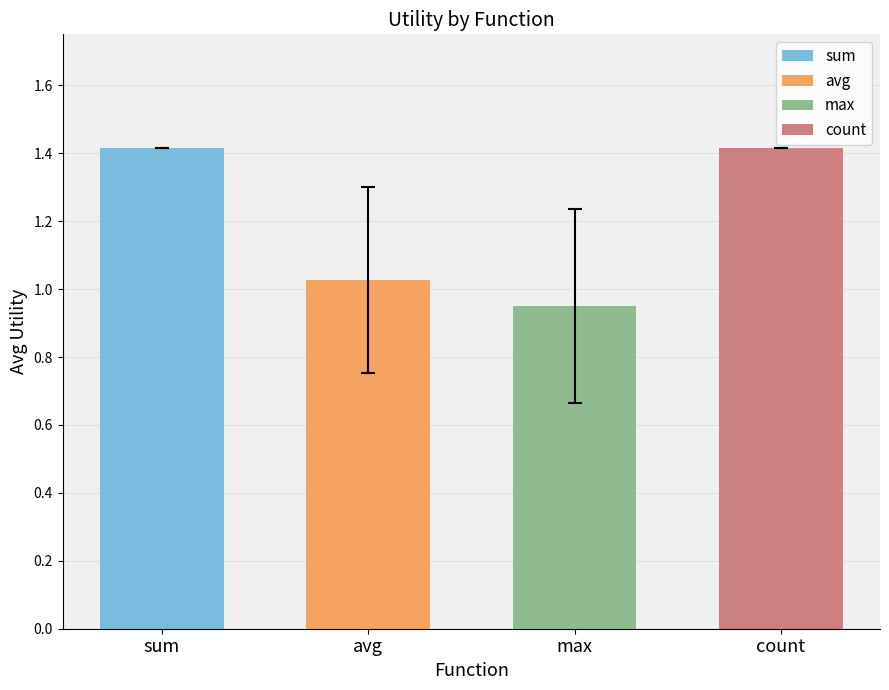

Does the chart contain stacked bars?

No